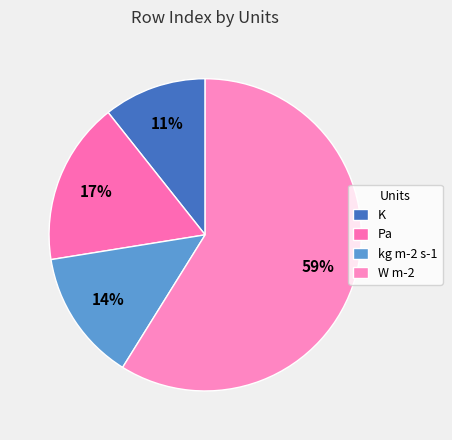

To the nearest percent, what percentage of the pie is K?

11%